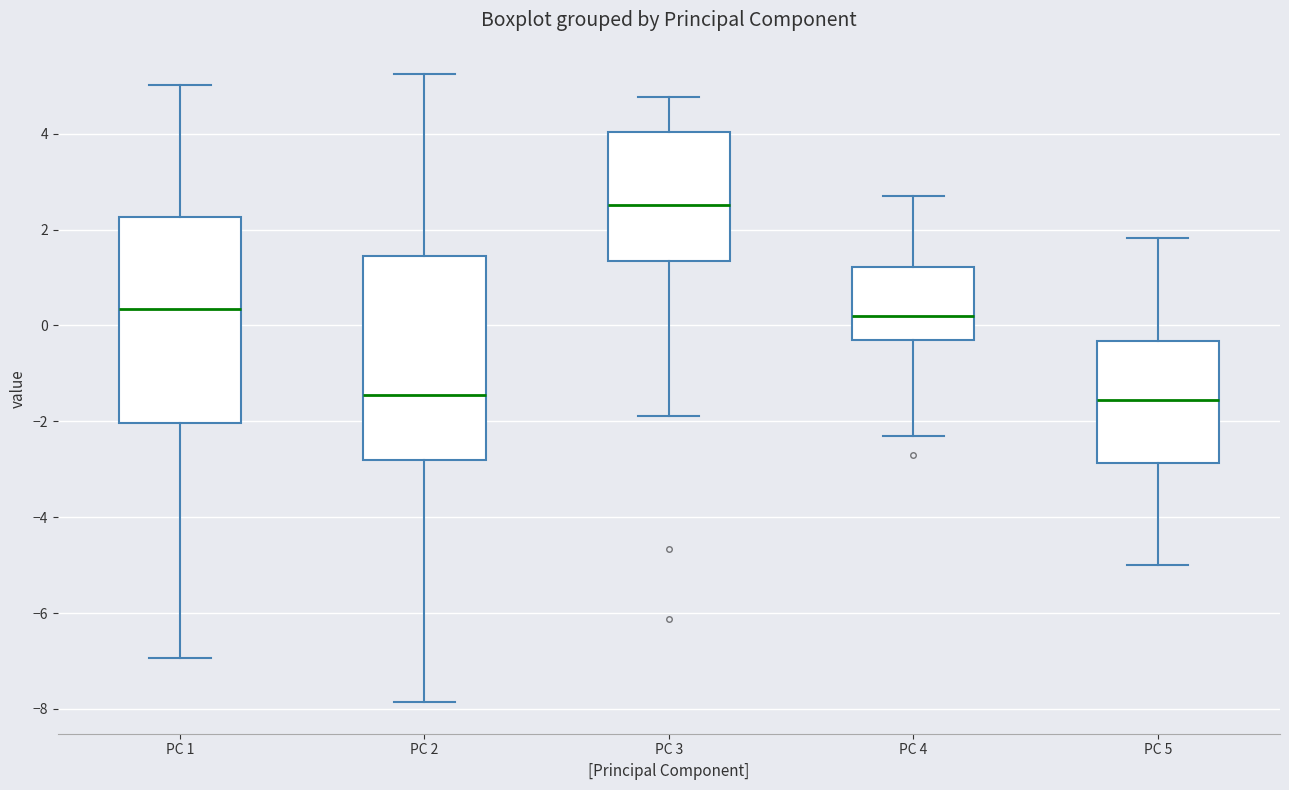

Reading left to right, transcribe this box plot: for each box, give where its median line is, the range the box spans, and where its two whiskers end, as read against the y-axis. The values are not printed on the chart, so give them approximately, as read against the axis.

PC 1: median 0.4, box -2.0 to 2.2, whiskers -7.0 to 5.0
PC 2: median -1.4, box -2.8 to 1.4, whiskers -7.8 to 5.2
PC 3: median 2.6, box 1.4 to 4.0, whiskers -1.8 to 4.8
PC 4: median 0.2, box -0.4 to 1.2, whiskers -2.4 to 2.6
PC 5: median -1.6, box -2.8 to -0.4, whiskers -5.0 to 1.8